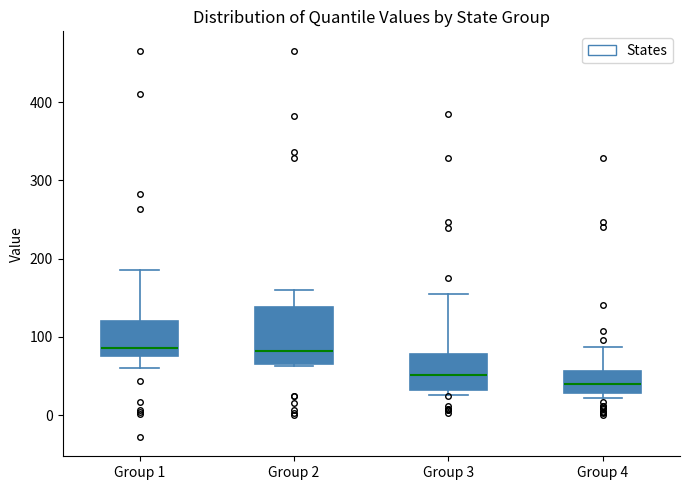

Which box has the lowest median line?

Group 4